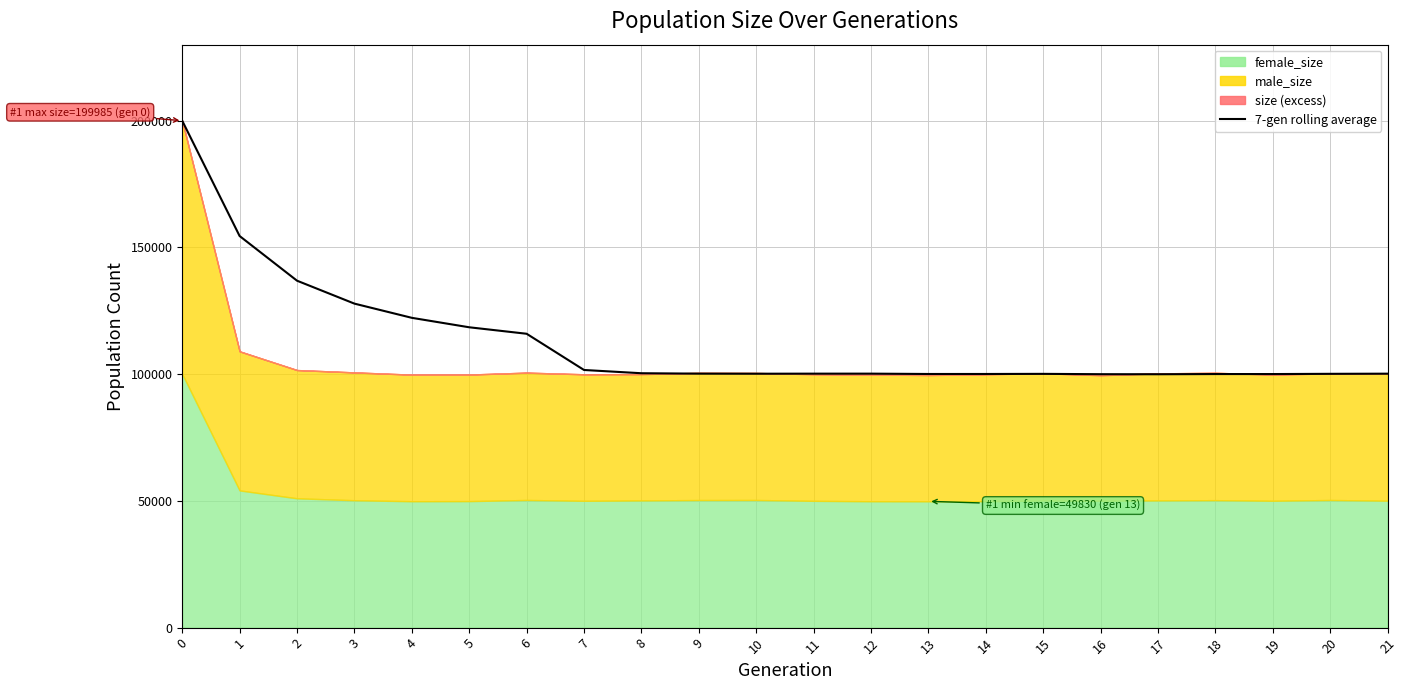

Between 14 and 2, which is larger?

2